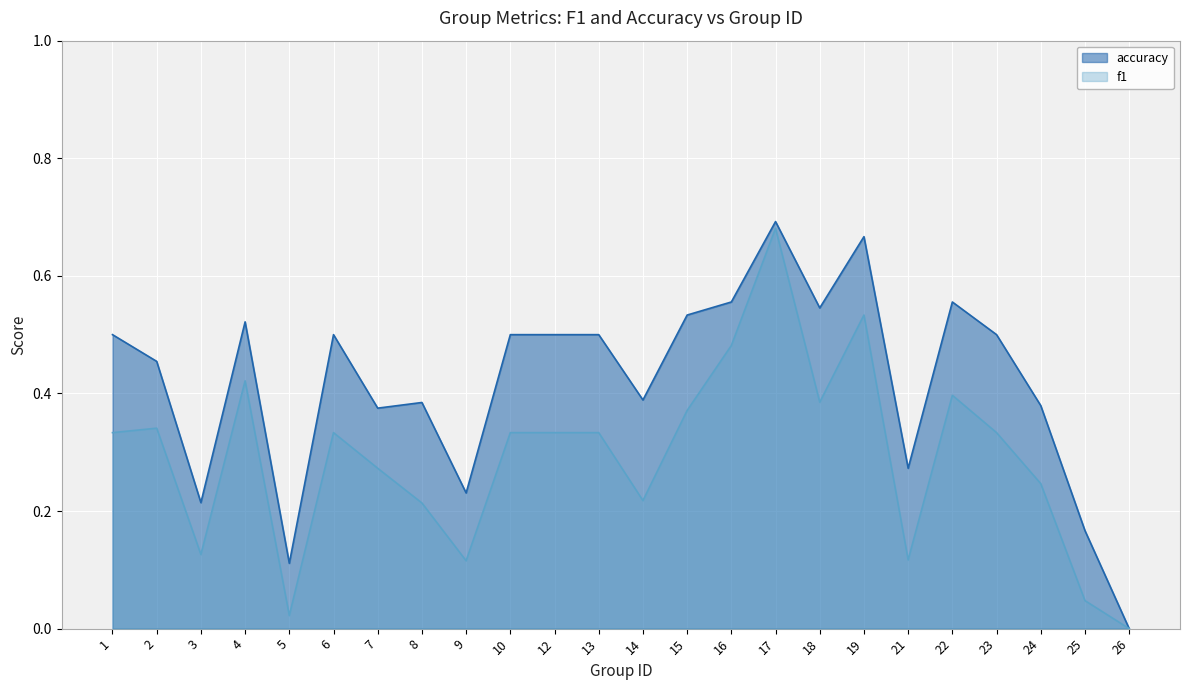

What is the value of the accuracy point at the 23rd from the left?

0.2